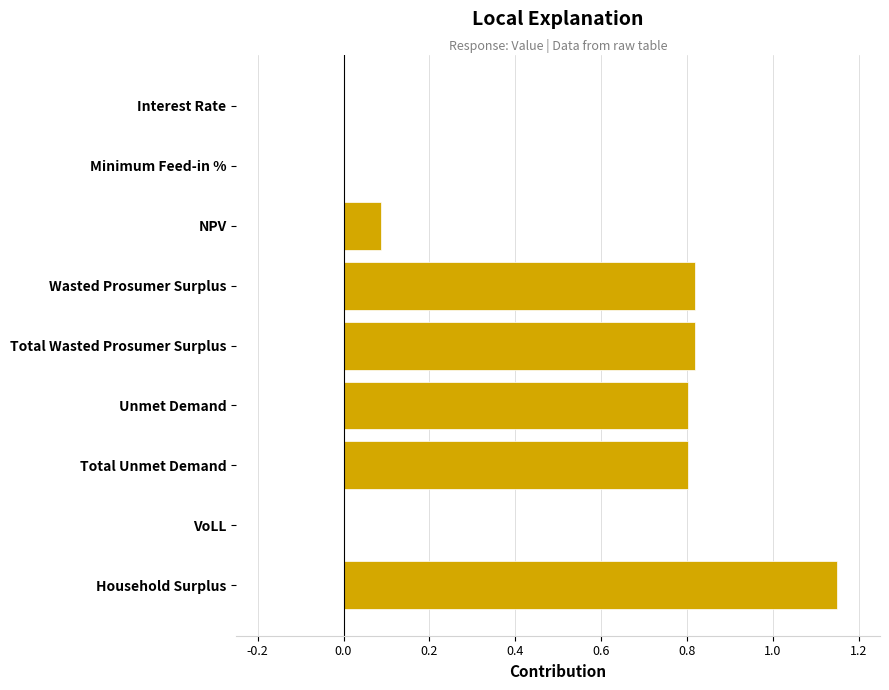

Is it true that the value at Unmet Demand is 1.2?

False